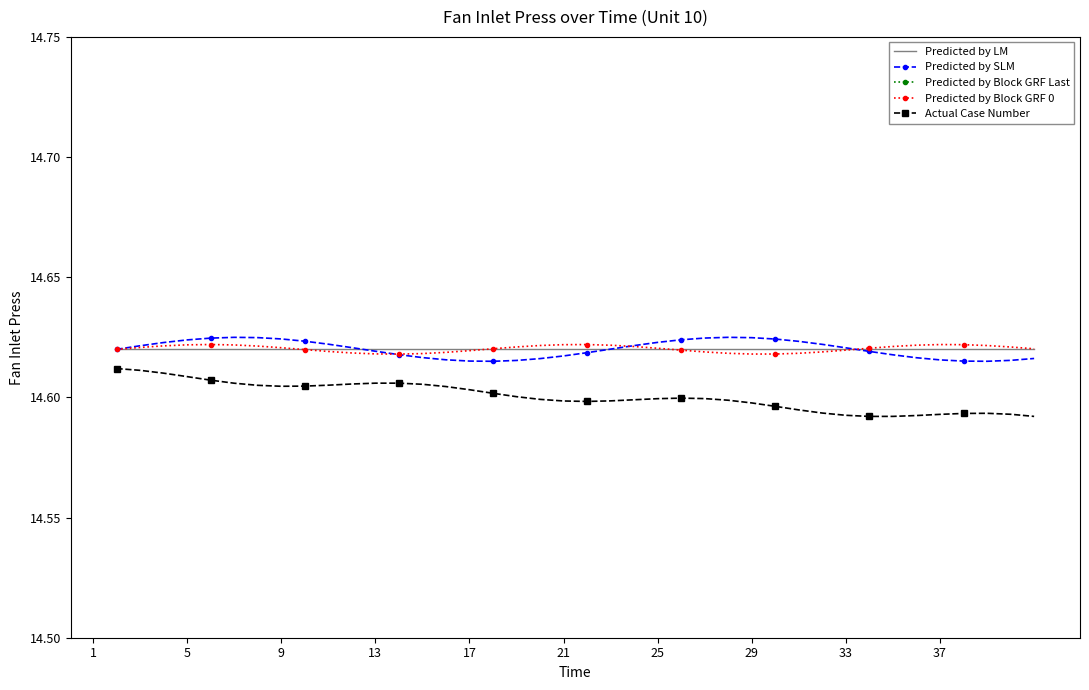

True or false: Actual Case Number and Predicted by SLM intersect in this chart.

False